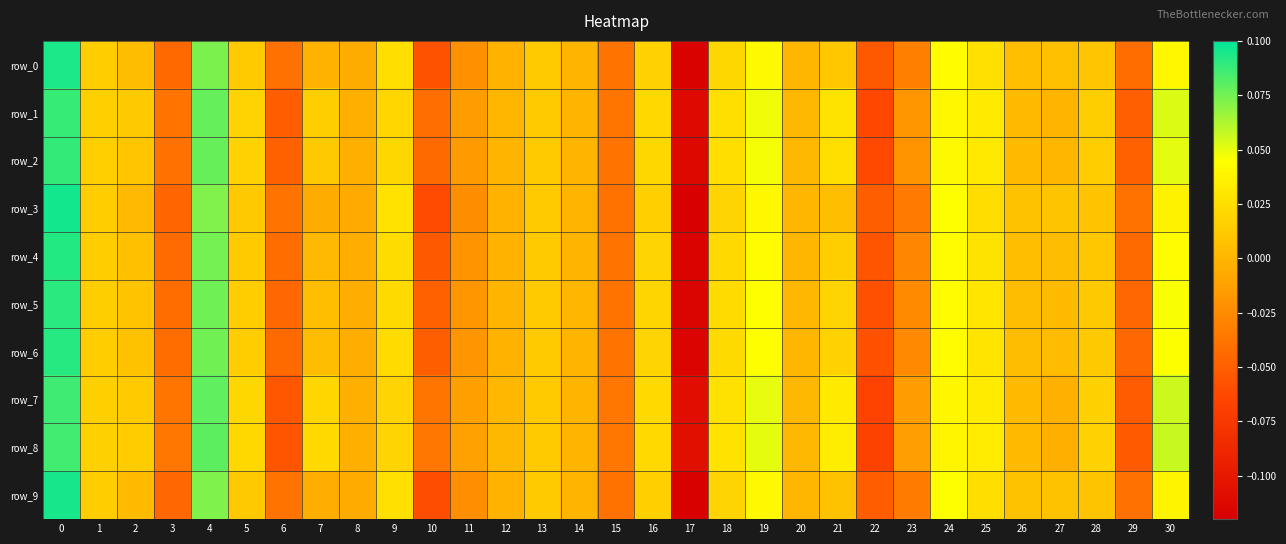

Rank the categories by row_7 value from highest to lowest.

0, 4, 30, 19, 24, 25, 21, 18, 16, 5, 7, 9, 28, 1, 2, 13, 26, 20, 12, 14, 27, 8, 11, 23, 15, 10, 3, 29, 6, 22, 17